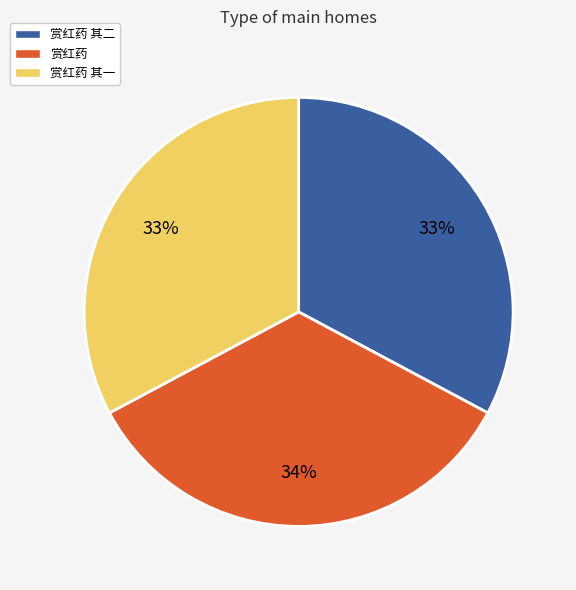

To the nearest percent, what portion does 赏红药 其二 represent?

33%